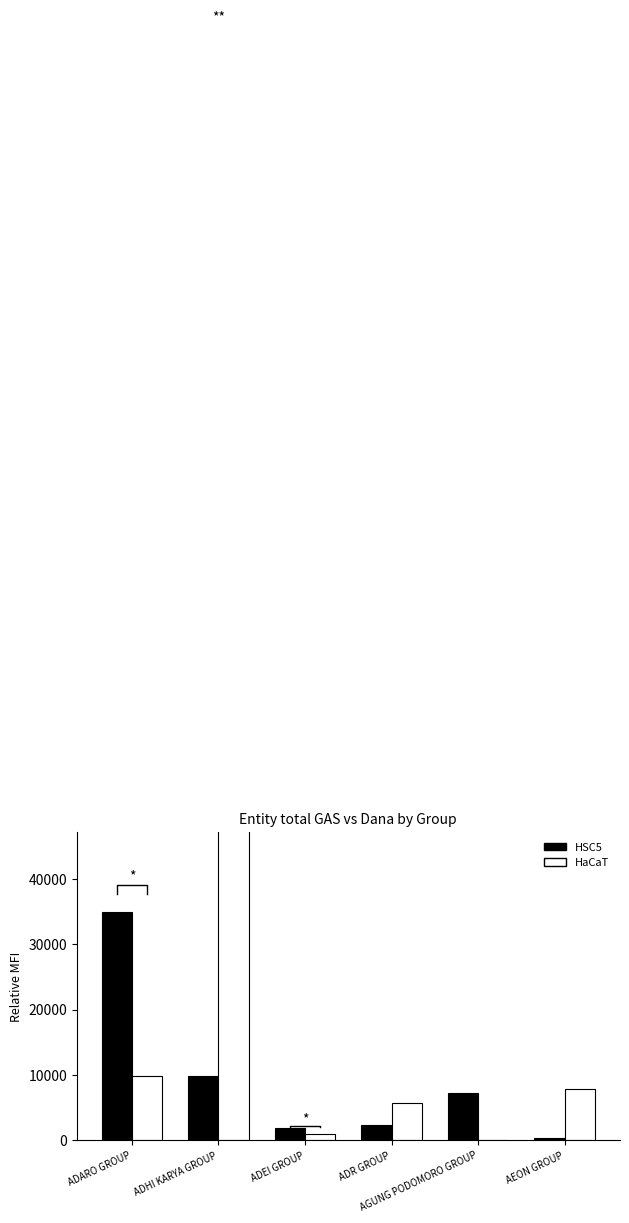

At which category does the chart reach its peak across all series?

ADHI KARYA GROUP